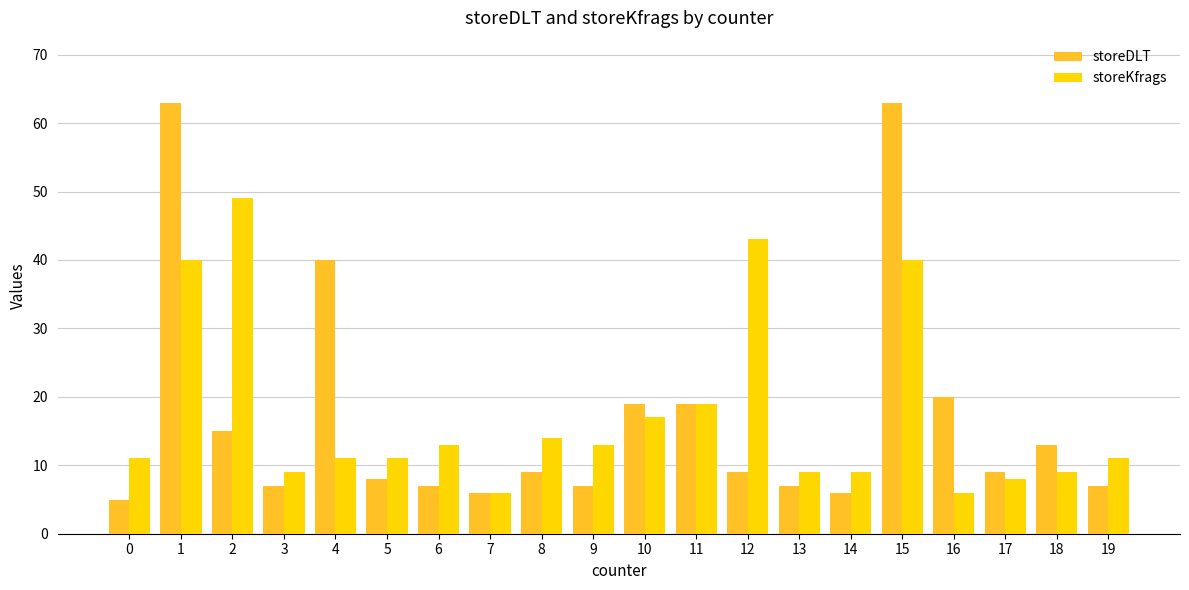

Is it true that storeDLT equals 19 at 11?

True